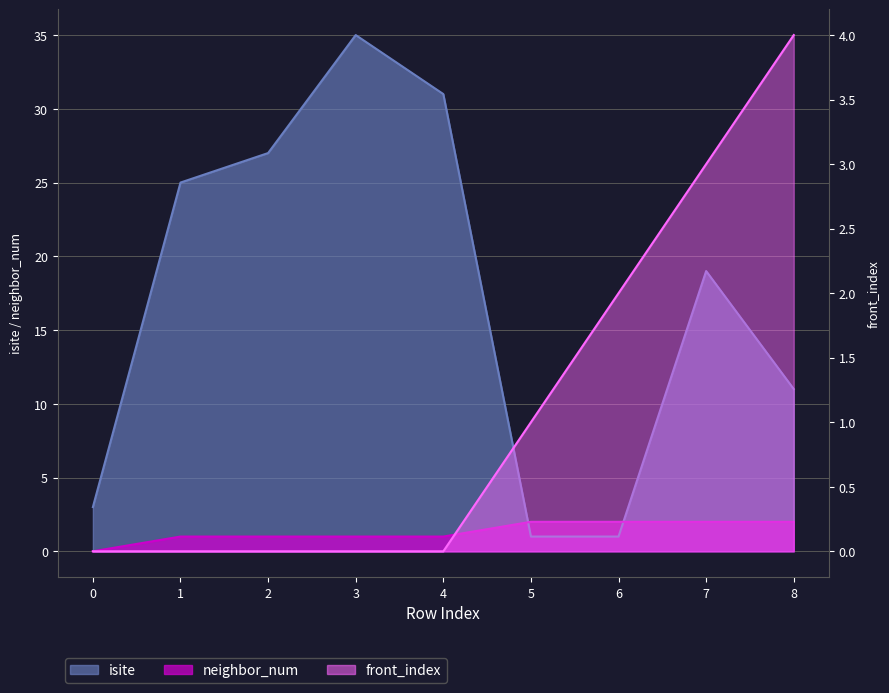

At which category is the sum across all series the highest?

3